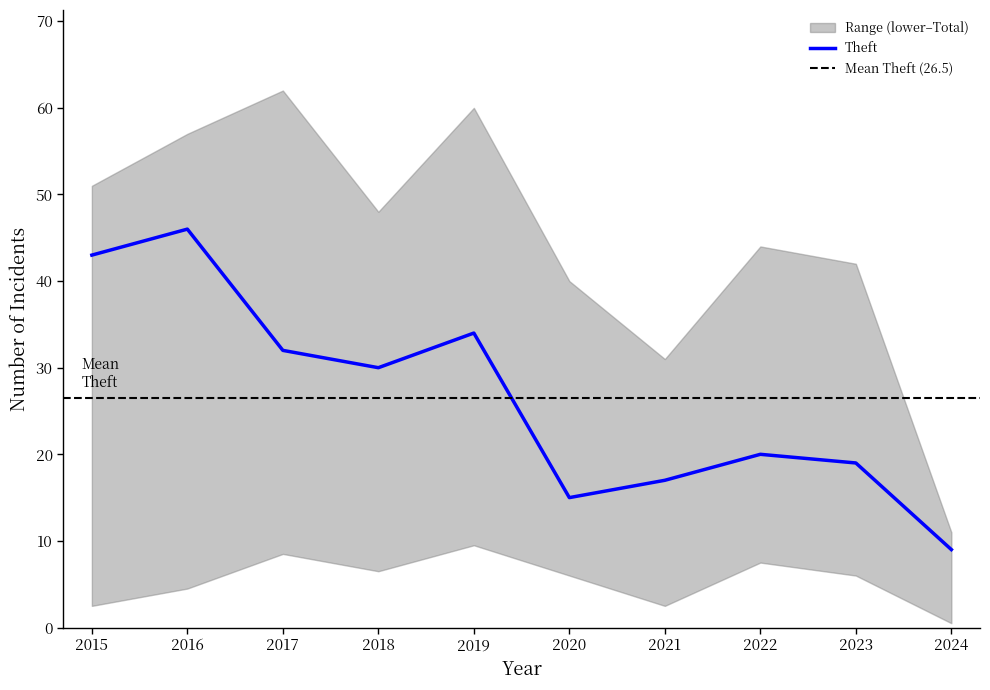

At which label is Theft closest to 27?

2018